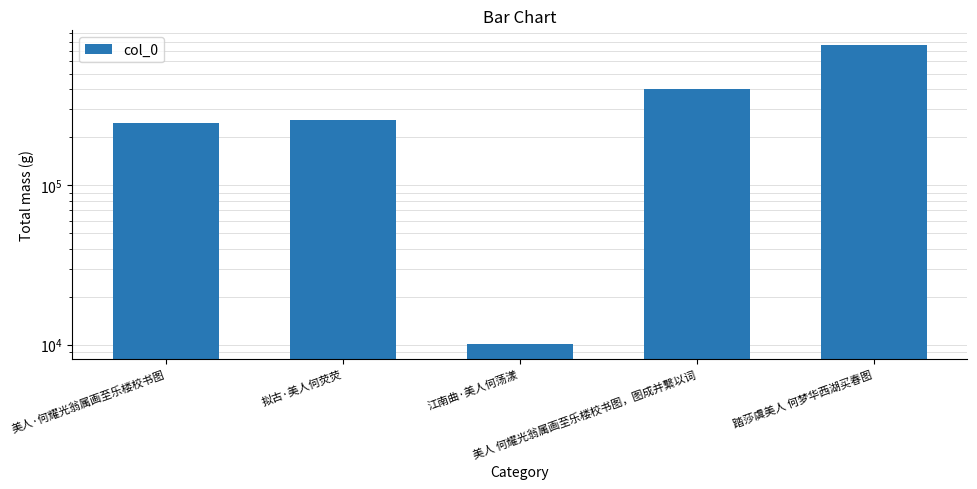

What is the approximate value at 美人 何耀光翁属画至乐楼校书图，图成并繫以词, to the nearest 10?

400240